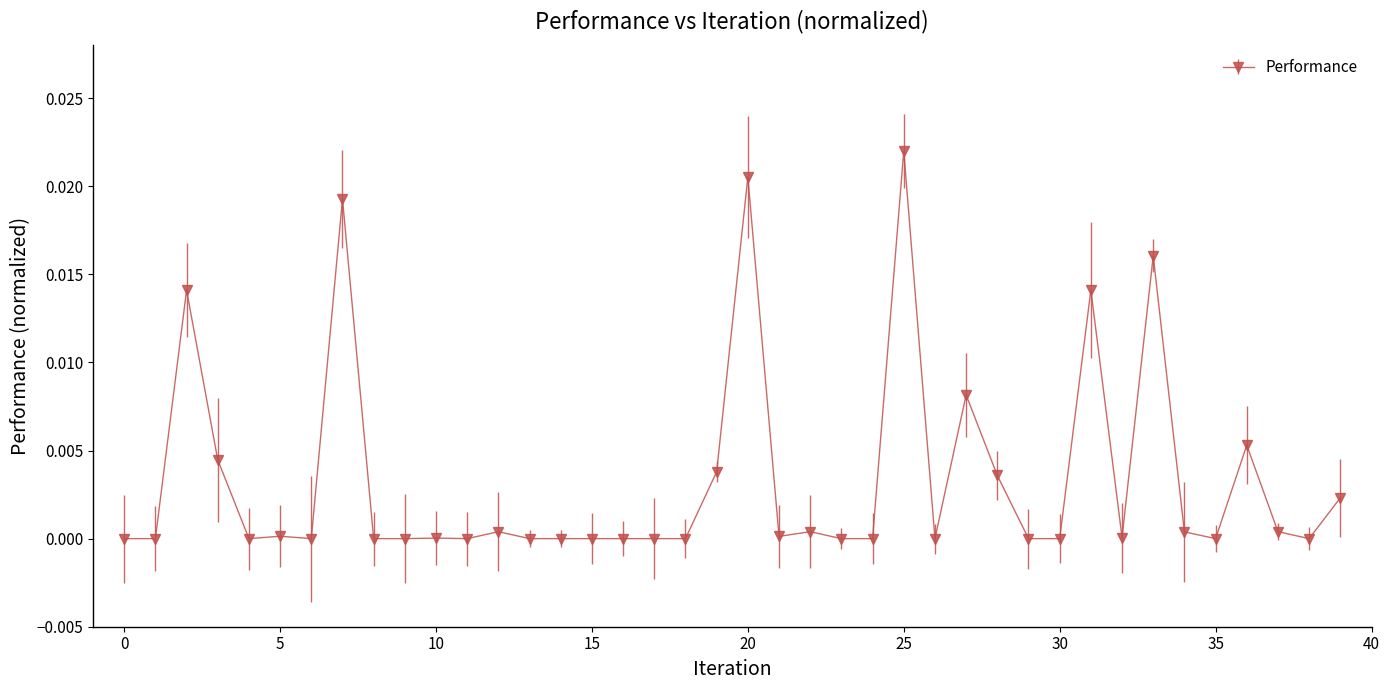

True or false: the data has more than 1 interior local peaks.

True